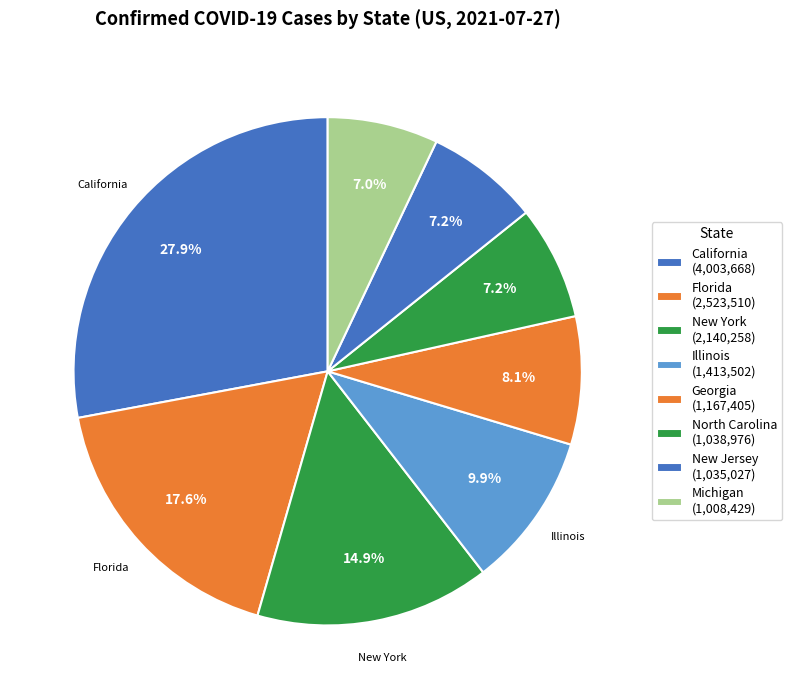

What percentage is the Florida slice, to the nearest percent?

18%